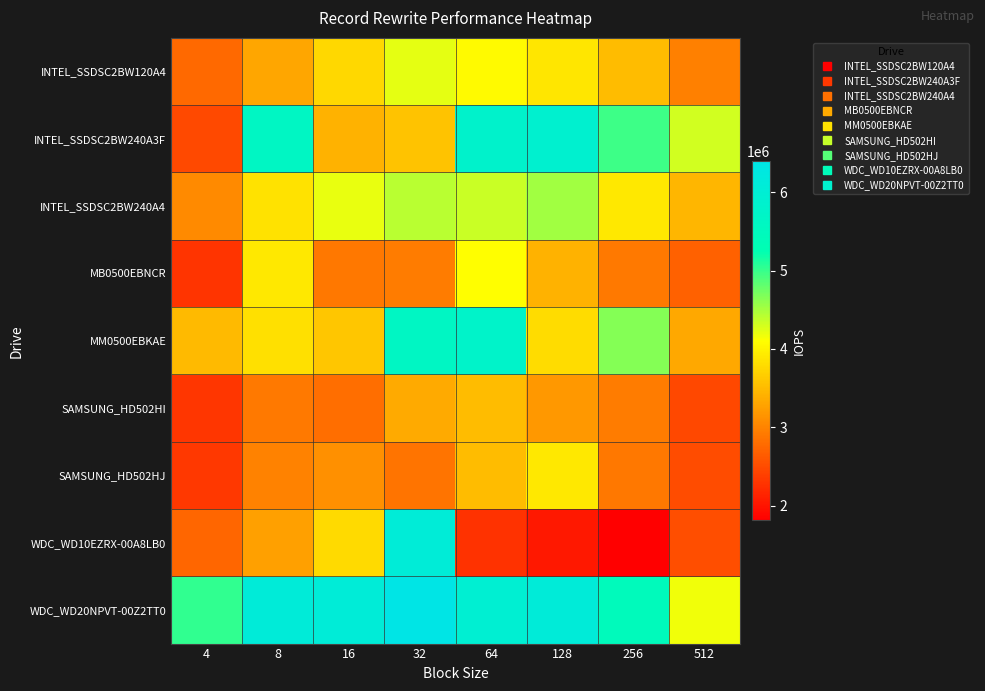

At which category is the sum across all series the highest?

32